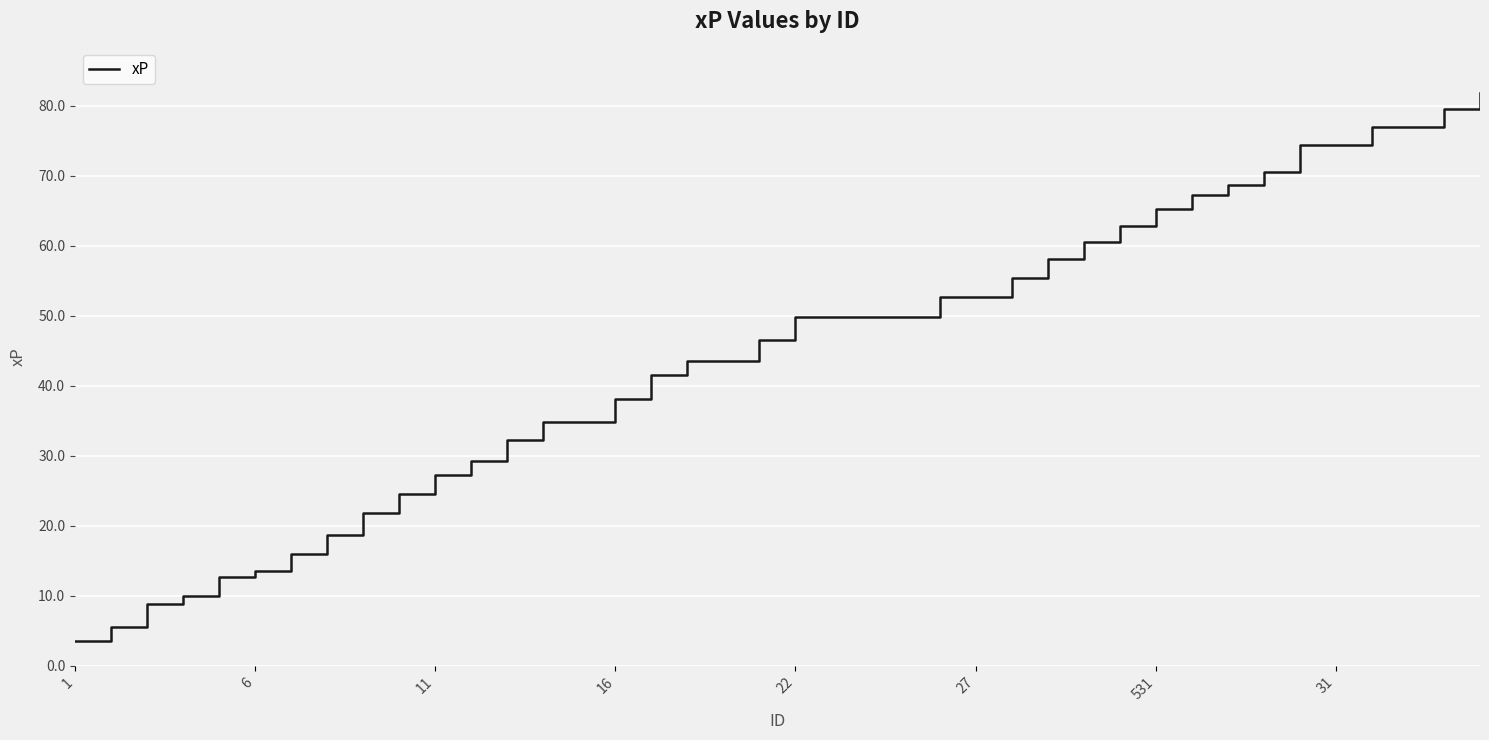

What is the minimum value shown in the chart?

3.6